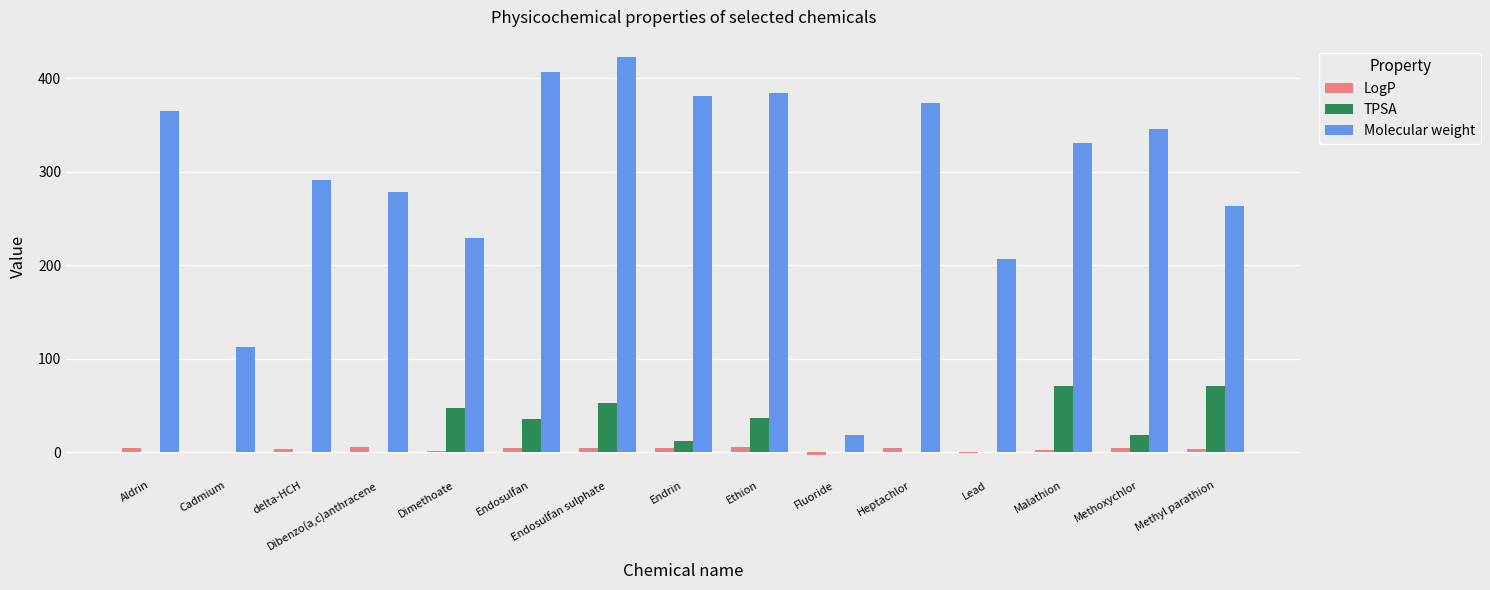

Is the value of Molecular weight at Dibenzo(a,c)anthracene greater than the value of LogP at Heptachlor?

Yes